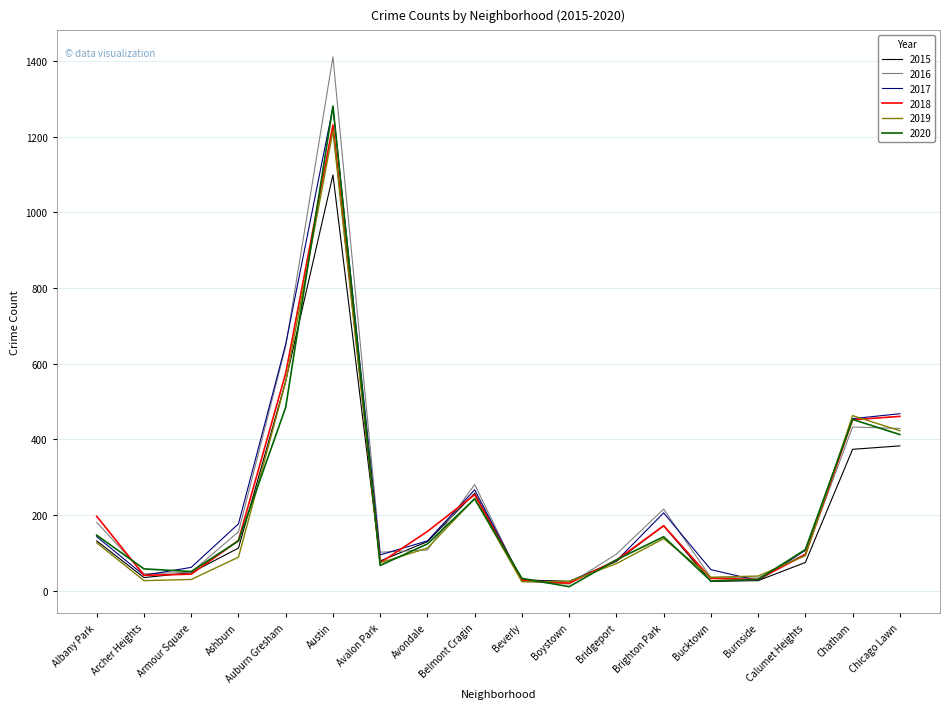

What is the approximate value of 2017 at Ashburn?

177